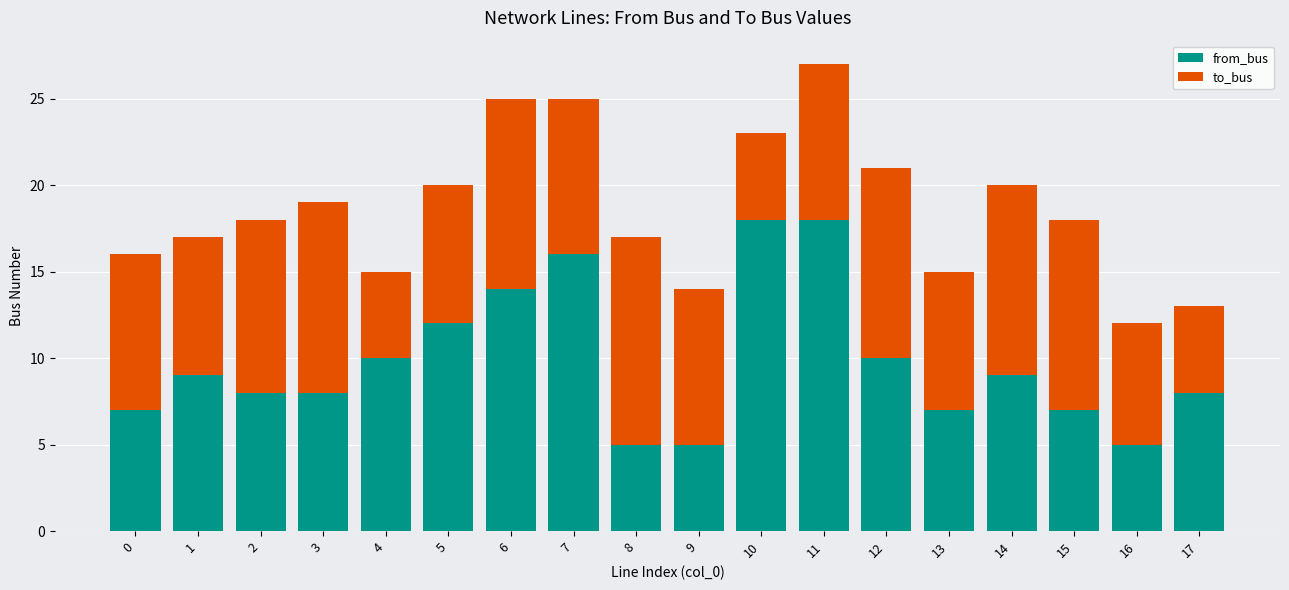

Count the number of data series in this chart.

2